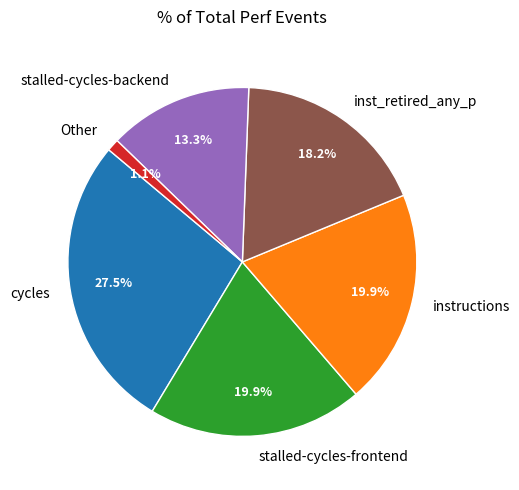

Is there any slice that represents more than half of the pie?

No